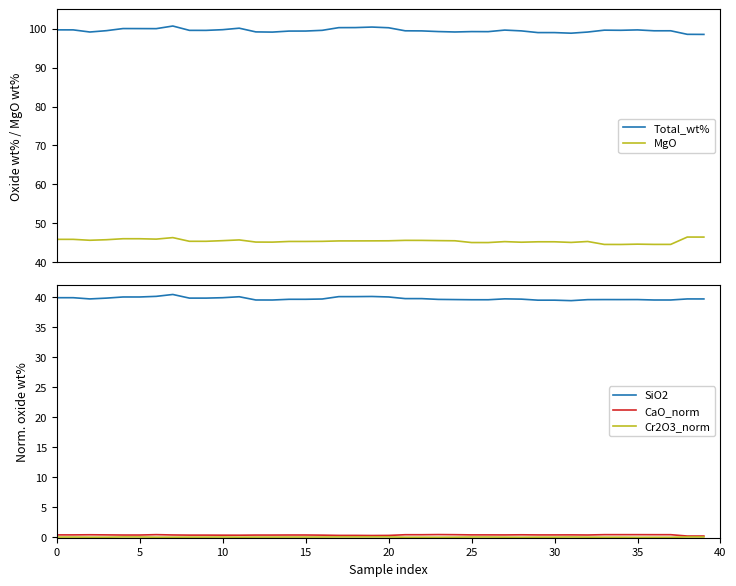

What is the value of the SiO2 point at the 32nd from the left?

39.4